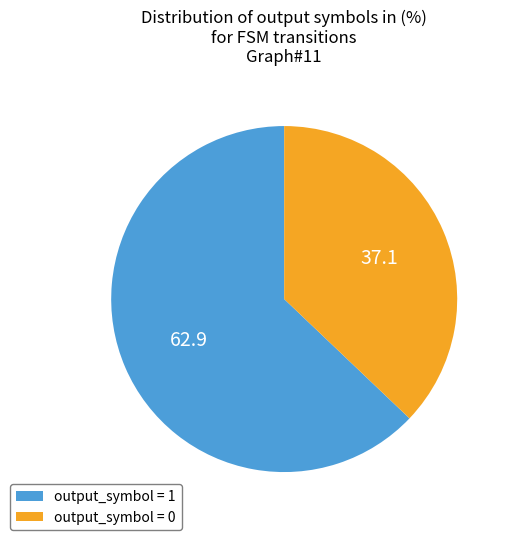

Is it true that output_symbol = 1 is 99% of the pie?

False